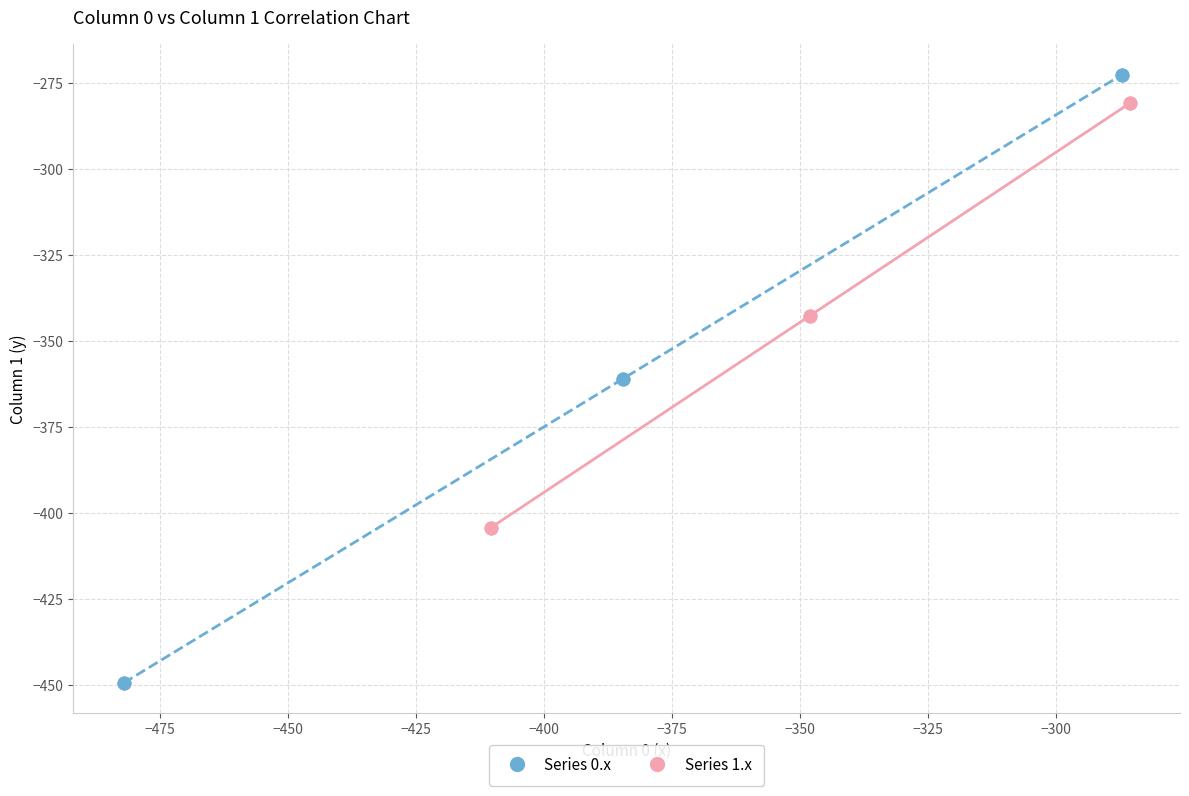

Which series reaches the minimum Y coordinate?

Series 0.x